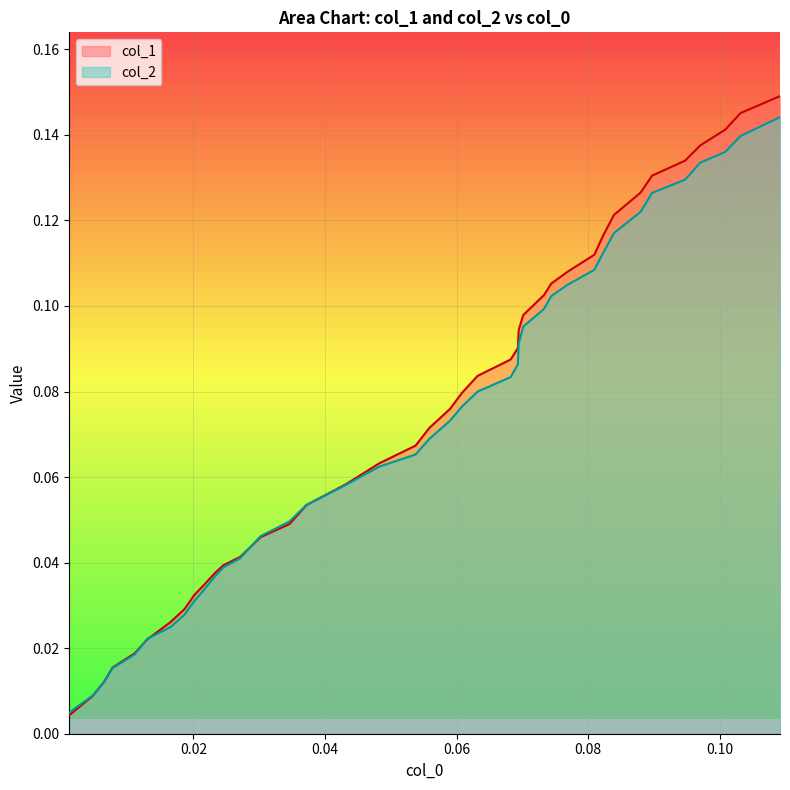

Which series ends up on top after the final intersection of col_2 and col_1?

col_1